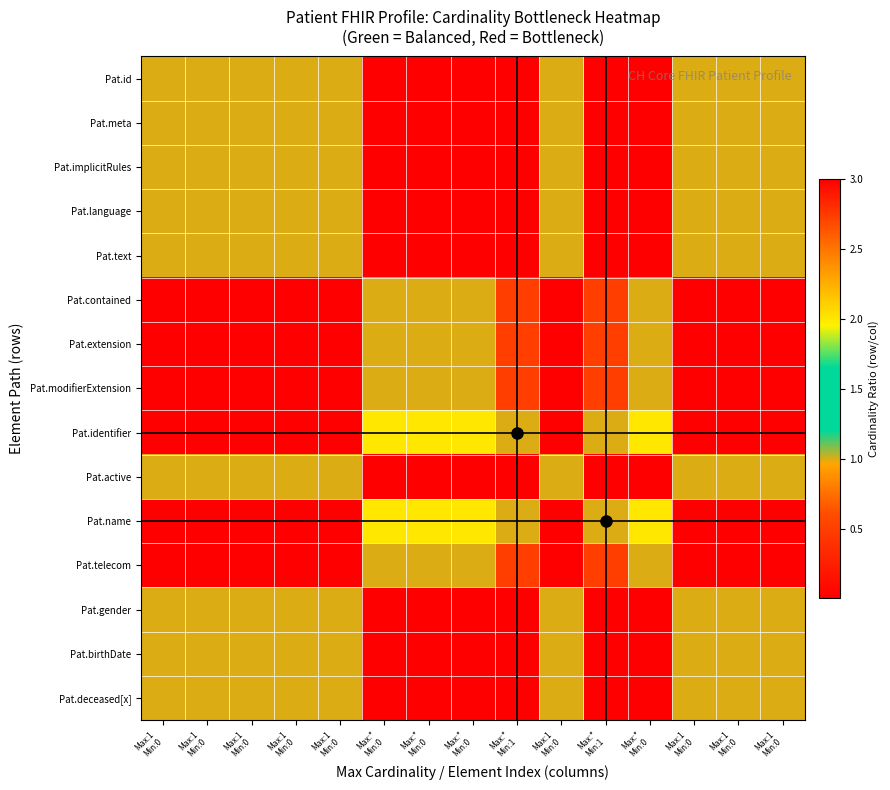

Reading left to right, what are all the values shown in this chart?

Pat.id: Max:1
Min:0=1.0	Max:1
Min:0=1.0	Max:1
Min:0=1.0	Max:1
Min:0=1.0	Max:1
Min:0=1.0	Max:*
Min:0=0.0	Max:*
Min:0=0.0	Max:*
Min:0=0.0	Max:*
Min:1=0.0	Max:1
Min:0=1.0	Max:*
Min:1=0.0	Max:*
Min:0=0.0	Max:1
Min:0=1.0	Max:1
Min:0=1.0	Max:1
Min:0=1.0
Pat.meta: Max:1
Min:0=1.0	Max:1
Min:0=1.0	Max:1
Min:0=1.0	Max:1
Min:0=1.0	Max:1
Min:0=1.0	Max:*
Min:0=0.0	Max:*
Min:0=0.0	Max:*
Min:0=0.0	Max:*
Min:1=0.0	Max:1
Min:0=1.0	Max:*
Min:1=0.0	Max:*
Min:0=0.0	Max:1
Min:0=1.0	Max:1
Min:0=1.0	Max:1
Min:0=1.0
Pat.implicitRules: Max:1
Min:0=1.0	Max:1
Min:0=1.0	Max:1
Min:0=1.0	Max:1
Min:0=1.0	Max:1
Min:0=1.0	Max:*
Min:0=0.0	Max:*
Min:0=0.0	Max:*
Min:0=0.0	Max:*
Min:1=0.0	Max:1
Min:0=1.0	Max:*
Min:1=0.0	Max:*
Min:0=0.0	Max:1
Min:0=1.0	Max:1
Min:0=1.0	Max:1
Min:0=1.0
Pat.language: Max:1
Min:0=1.0	Max:1
Min:0=1.0	Max:1
Min:0=1.0	Max:1
Min:0=1.0	Max:1
Min:0=1.0	Max:*
Min:0=0.0	Max:*
Min:0=0.0	Max:*
Min:0=0.0	Max:*
Min:1=0.0	Max:1
Min:0=1.0	Max:*
Min:1=0.0	Max:*
Min:0=0.0	Max:1
Min:0=1.0	Max:1
Min:0=1.0	Max:1
Min:0=1.0
Pat.text: Max:1
Min:0=1.0	Max:1
Min:0=1.0	Max:1
Min:0=1.0	Max:1
Min:0=1.0	Max:1
Min:0=1.0	Max:*
Min:0=0.0	Max:*
Min:0=0.0	Max:*
Min:0=0.0	Max:*
Min:1=0.0	Max:1
Min:0=1.0	Max:*
Min:1=0.0	Max:*
Min:0=0.0	Max:1
Min:0=1.0	Max:1
Min:0=1.0	Max:1
Min:0=1.0
Pat.contained: Max:1
Min:0=3.0	Max:1
Min:0=3.0	Max:1
Min:0=3.0	Max:1
Min:0=3.0	Max:1
Min:0=3.0	Max:*
Min:0=1.0	Max:*
Min:0=1.0	Max:*
Min:0=1.0	Max:*
Min:1=0.5	Max:1
Min:0=3.0	Max:*
Min:1=0.5	Max:*
Min:0=1.0	Max:1
Min:0=3.0	Max:1
Min:0=3.0	Max:1
Min:0=3.0
Pat.extension: Max:1
Min:0=3.0	Max:1
Min:0=3.0	Max:1
Min:0=3.0	Max:1
Min:0=3.0	Max:1
Min:0=3.0	Max:*
Min:0=1.0	Max:*
Min:0=1.0	Max:*
Min:0=1.0	Max:*
Min:1=0.5	Max:1
Min:0=3.0	Max:*
Min:1=0.5	Max:*
Min:0=1.0	Max:1
Min:0=3.0	Max:1
Min:0=3.0	Max:1
Min:0=3.0
Pat.modifierExtension: Max:1
Min:0=3.0	Max:1
Min:0=3.0	Max:1
Min:0=3.0	Max:1
Min:0=3.0	Max:1
Min:0=3.0	Max:*
Min:0=1.0	Max:*
Min:0=1.0	Max:*
Min:0=1.0	Max:*
Min:1=0.5	Max:1
Min:0=3.0	Max:*
Min:1=0.5	Max:*
Min:0=1.0	Max:1
Min:0=3.0	Max:1
Min:0=3.0	Max:1
Min:0=3.0
Pat.identifier: Max:1
Min:0=3.0	Max:1
Min:0=3.0	Max:1
Min:0=3.0	Max:1
Min:0=3.0	Max:1
Min:0=3.0	Max:*
Min:0=2.0	Max:*
Min:0=2.0	Max:*
Min:0=2.0	Max:*
Min:1=1.0	Max:1
Min:0=3.0	Max:*
Min:1=1.0	Max:*
Min:0=2.0	Max:1
Min:0=3.0	Max:1
Min:0=3.0	Max:1
Min:0=3.0
Pat.active: Max:1
Min:0=1.0	Max:1
Min:0=1.0	Max:1
Min:0=1.0	Max:1
Min:0=1.0	Max:1
Min:0=1.0	Max:*
Min:0=0.0	Max:*
Min:0=0.0	Max:*
Min:0=0.0	Max:*
Min:1=0.0	Max:1
Min:0=1.0	Max:*
Min:1=0.0	Max:*
Min:0=0.0	Max:1
Min:0=1.0	Max:1
Min:0=1.0	Max:1
Min:0=1.0
Pat.name: Max:1
Min:0=3.0	Max:1
Min:0=3.0	Max:1
Min:0=3.0	Max:1
Min:0=3.0	Max:1
Min:0=3.0	Max:*
Min:0=2.0	Max:*
Min:0=2.0	Max:*
Min:0=2.0	Max:*
Min:1=1.0	Max:1
Min:0=3.0	Max:*
Min:1=1.0	Max:*
Min:0=2.0	Max:1
Min:0=3.0	Max:1
Min:0=3.0	Max:1
Min:0=3.0
Pat.telecom: Max:1
Min:0=3.0	Max:1
Min:0=3.0	Max:1
Min:0=3.0	Max:1
Min:0=3.0	Max:1
Min:0=3.0	Max:*
Min:0=1.0	Max:*
Min:0=1.0	Max:*
Min:0=1.0	Max:*
Min:1=0.5	Max:1
Min:0=3.0	Max:*
Min:1=0.5	Max:*
Min:0=1.0	Max:1
Min:0=3.0	Max:1
Min:0=3.0	Max:1
Min:0=3.0
Pat.gender: Max:1
Min:0=1.0	Max:1
Min:0=1.0	Max:1
Min:0=1.0	Max:1
Min:0=1.0	Max:1
Min:0=1.0	Max:*
Min:0=0.0	Max:*
Min:0=0.0	Max:*
Min:0=0.0	Max:*
Min:1=0.0	Max:1
Min:0=1.0	Max:*
Min:1=0.0	Max:*
Min:0=0.0	Max:1
Min:0=1.0	Max:1
Min:0=1.0	Max:1
Min:0=1.0
Pat.birthDate: Max:1
Min:0=1.0	Max:1
Min:0=1.0	Max:1
Min:0=1.0	Max:1
Min:0=1.0	Max:1
Min:0=1.0	Max:*
Min:0=0.0	Max:*
Min:0=0.0	Max:*
Min:0=0.0	Max:*
Min:1=0.0	Max:1
Min:0=1.0	Max:*
Min:1=0.0	Max:*
Min:0=0.0	Max:1
Min:0=1.0	Max:1
Min:0=1.0	Max:1
Min:0=1.0
Pat.deceased[x]: Max:1
Min:0=1.0	Max:1
Min:0=1.0	Max:1
Min:0=1.0	Max:1
Min:0=1.0	Max:1
Min:0=1.0	Max:*
Min:0=0.0	Max:*
Min:0=0.0	Max:*
Min:0=0.0	Max:*
Min:1=0.0	Max:1
Min:0=1.0	Max:*
Min:1=0.0	Max:*
Min:0=0.0	Max:1
Min:0=1.0	Max:1
Min:0=1.0	Max:1
Min:0=1.0